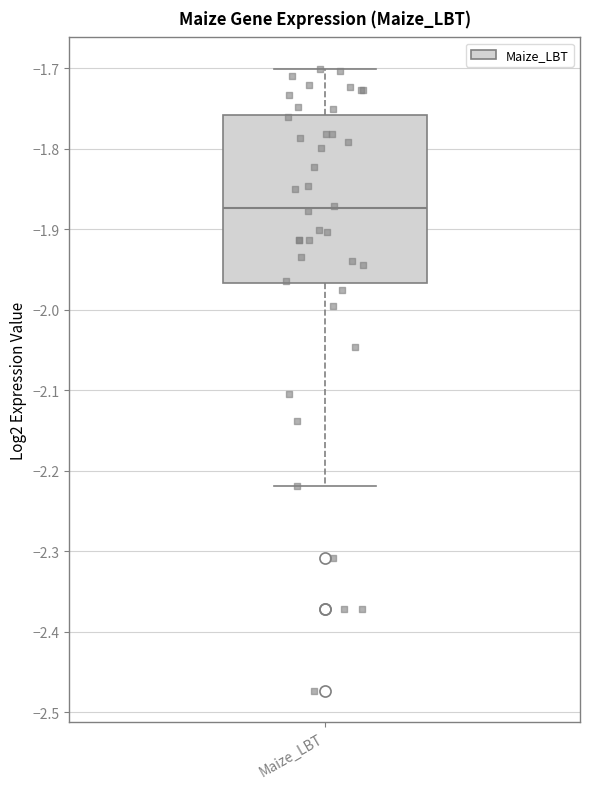

Read this box plot against the y-axis: the position of the median line, the range covered by the box, and the ends of both whiskers. The values are not printed on the chart, so give them approximately, as read against the axis.

median -1.87, box -1.97 to -1.76, whiskers -2.22 to -1.70